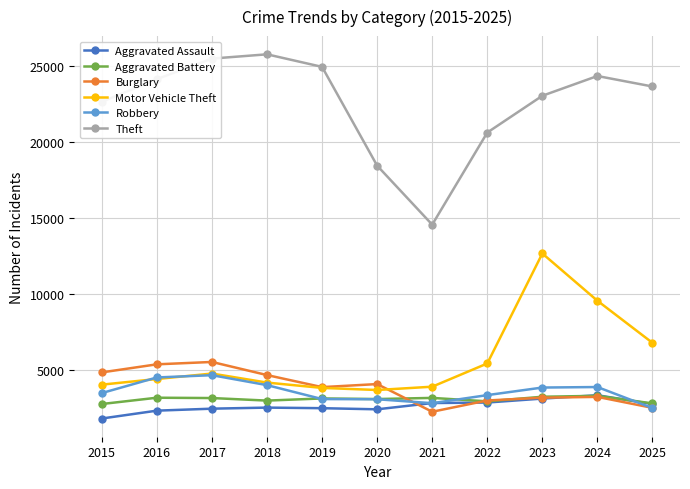

What is the difference between the highest and lowest values at 2024?

21139